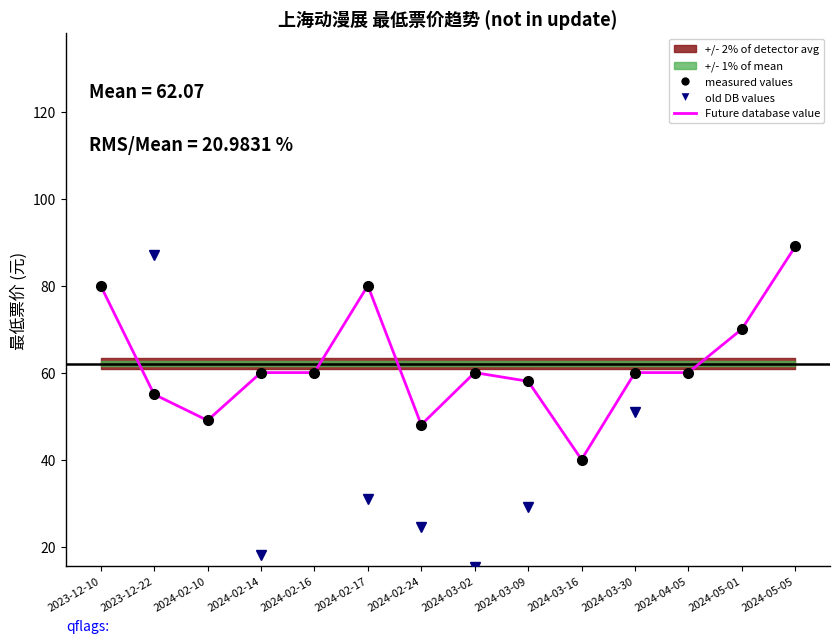

How many data points does each series have?

14